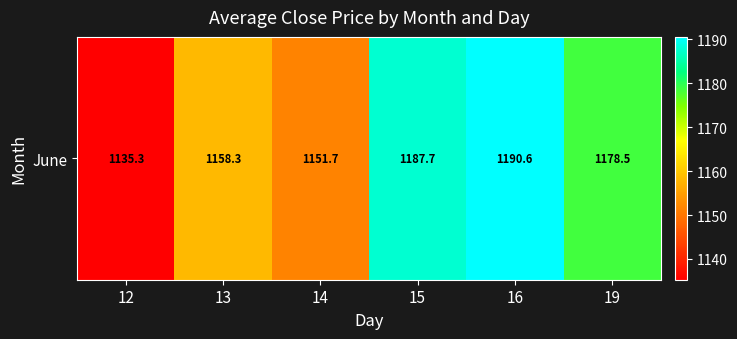

How many values exceed 1178?

3